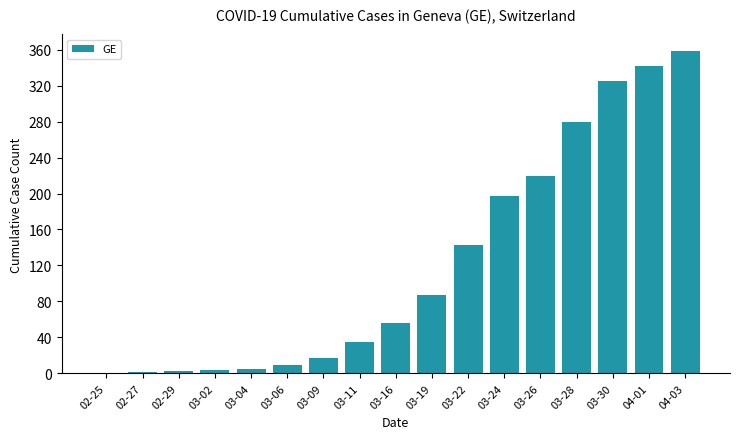

What is the average value?

123